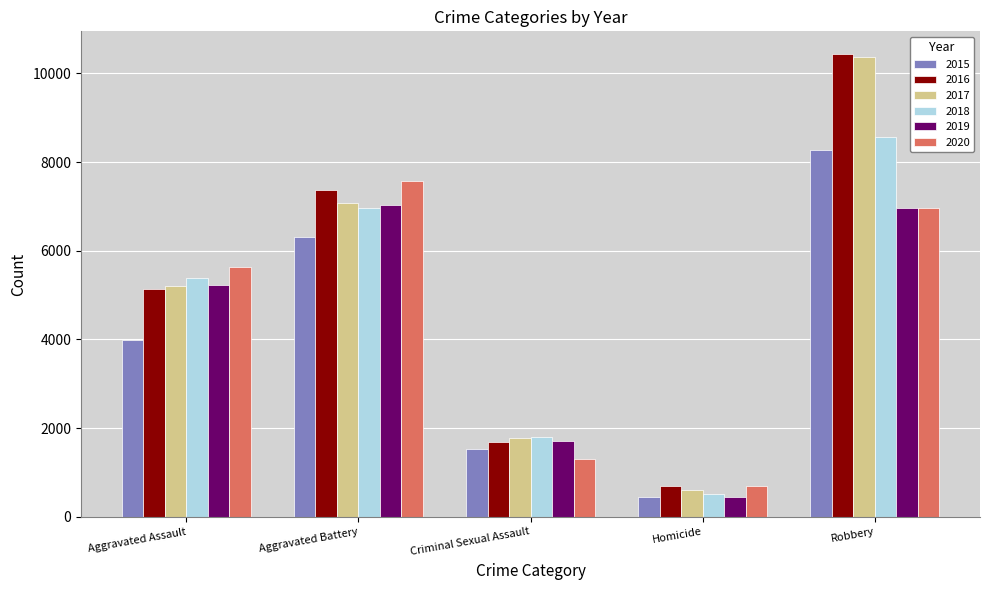

What is the value of the 2019 bar at the 2nd from the left?

7027